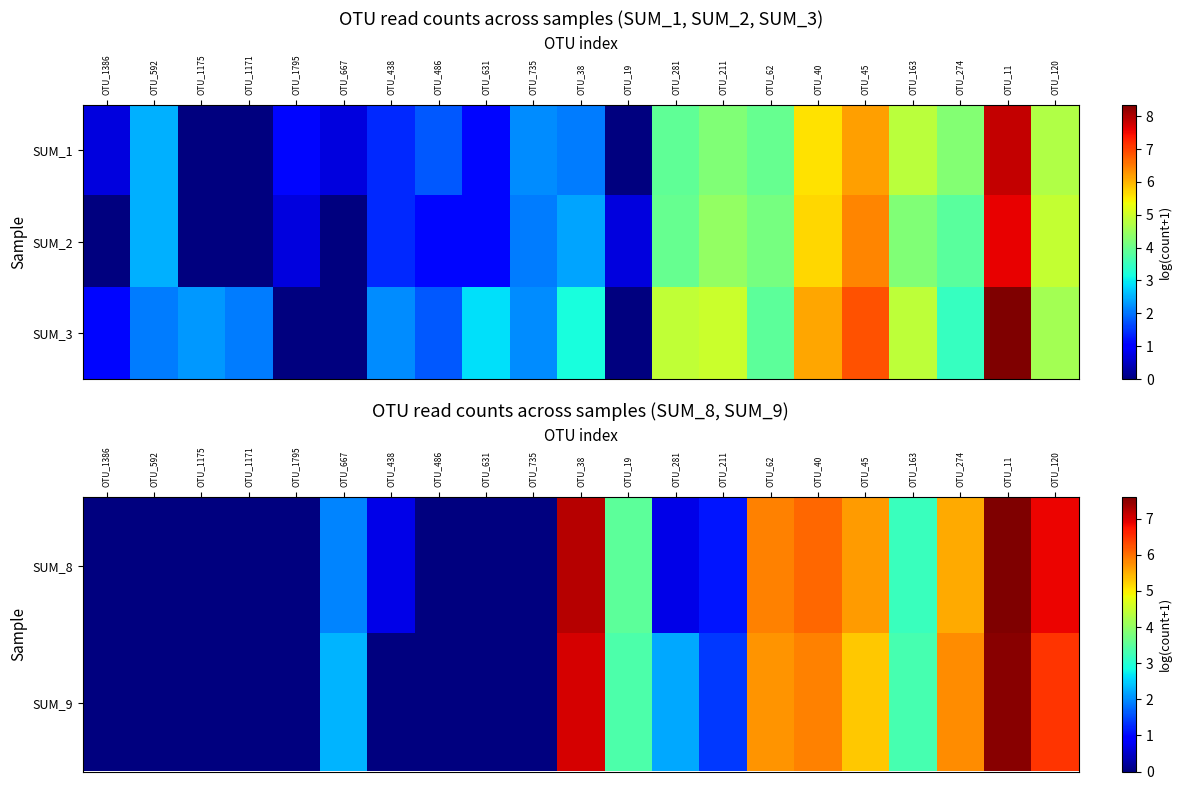

At which category is the sum across all series the highest?

OTU_11